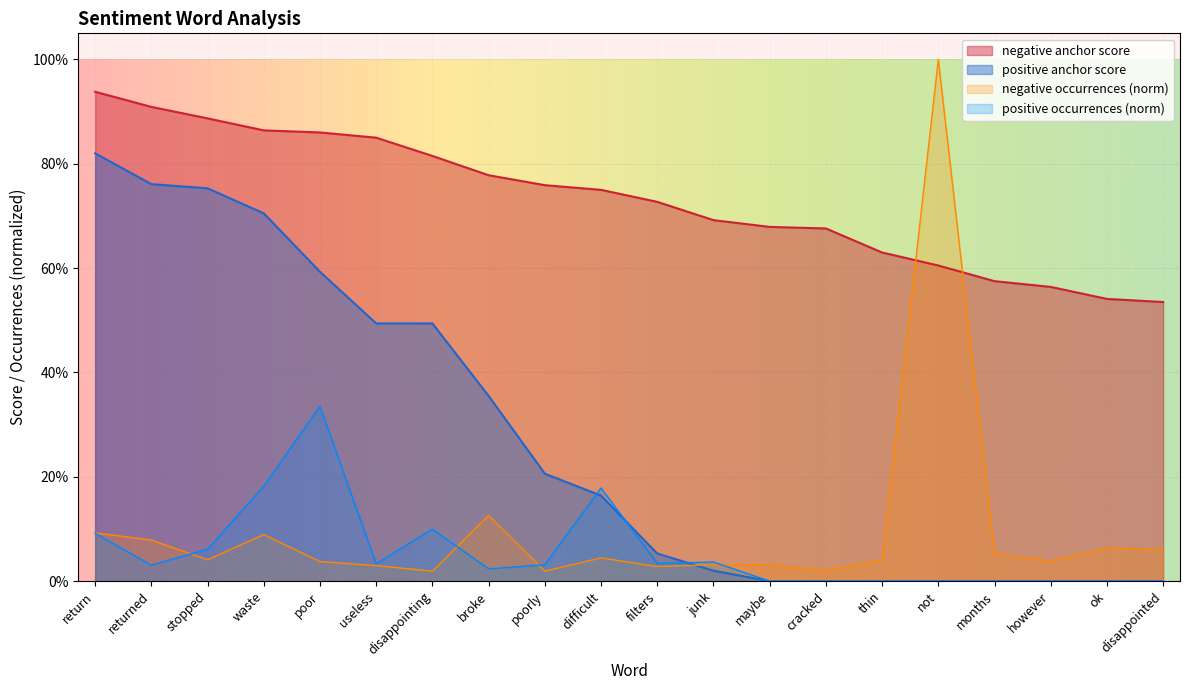

Is it true that negative anchor score equals 0.3 at poorly?

False